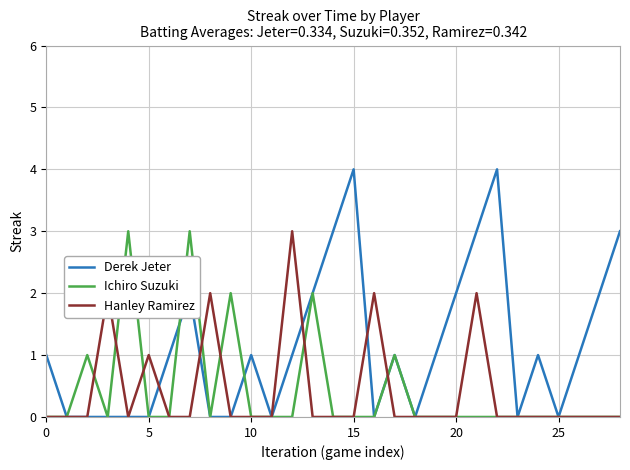

What is the highest value of the Ichiro Suzuki series?

3